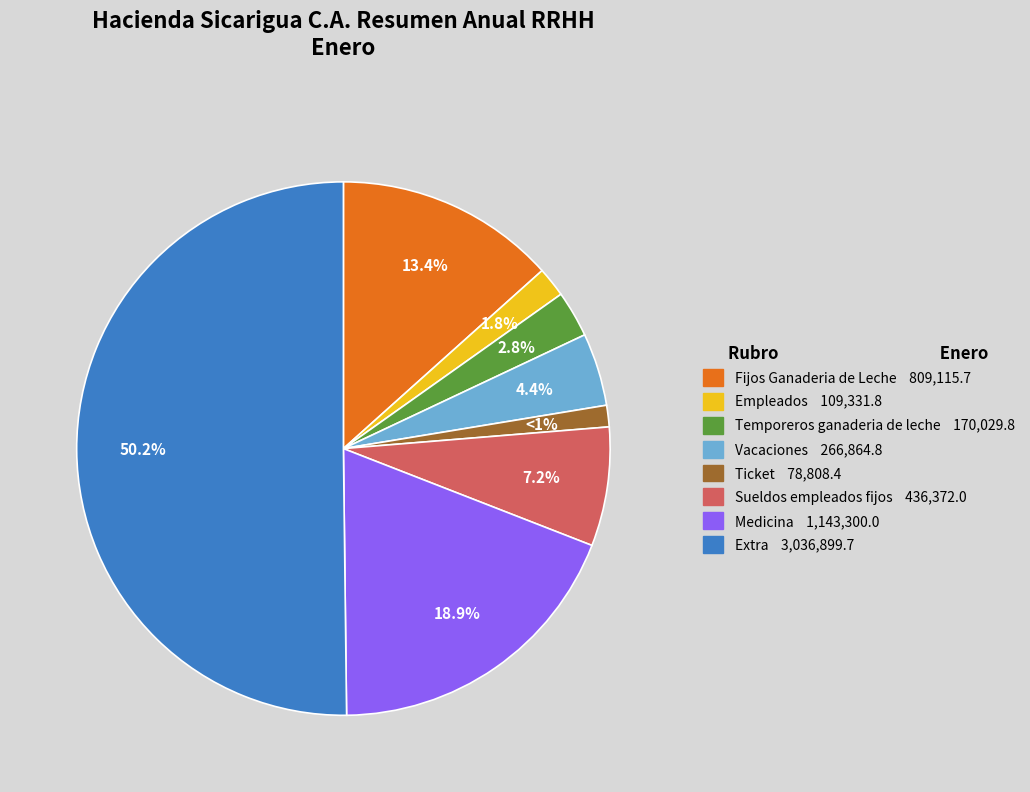

Combined, what portion of the pie is Extra and Ticket?

51.5%